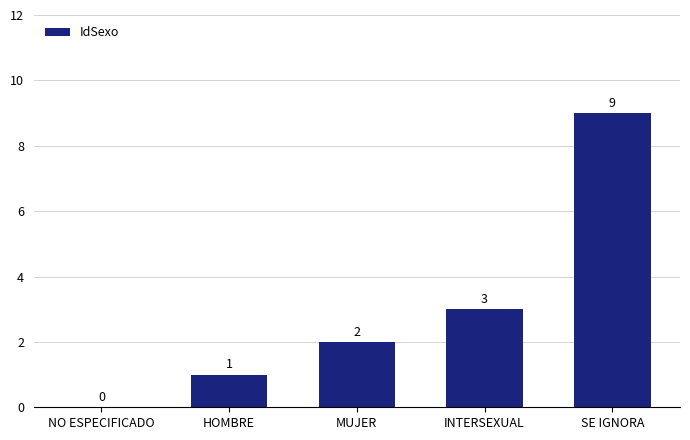

What is the sum of all values?

15